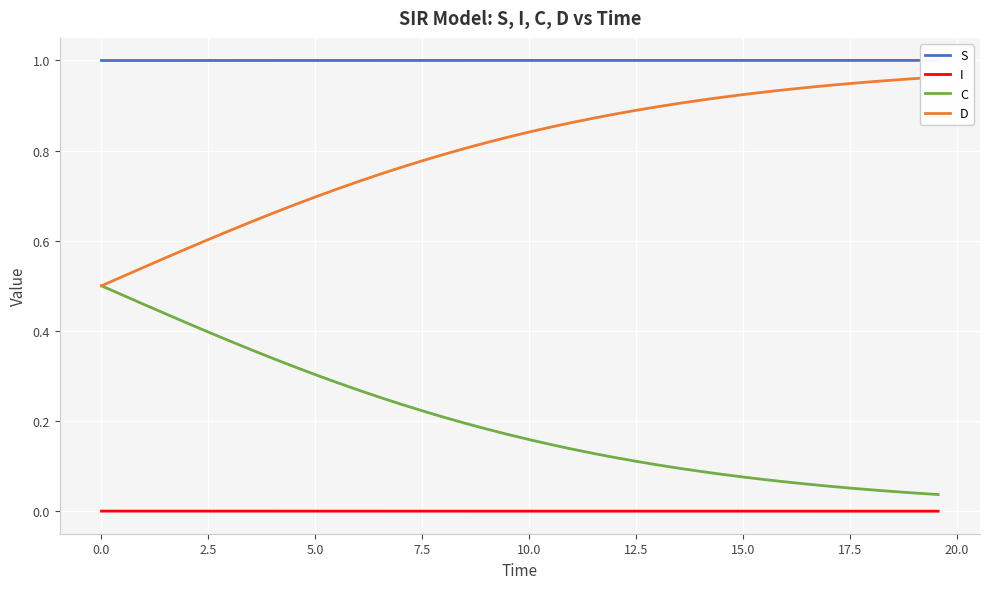

What is the greatest value displayed?

1.0